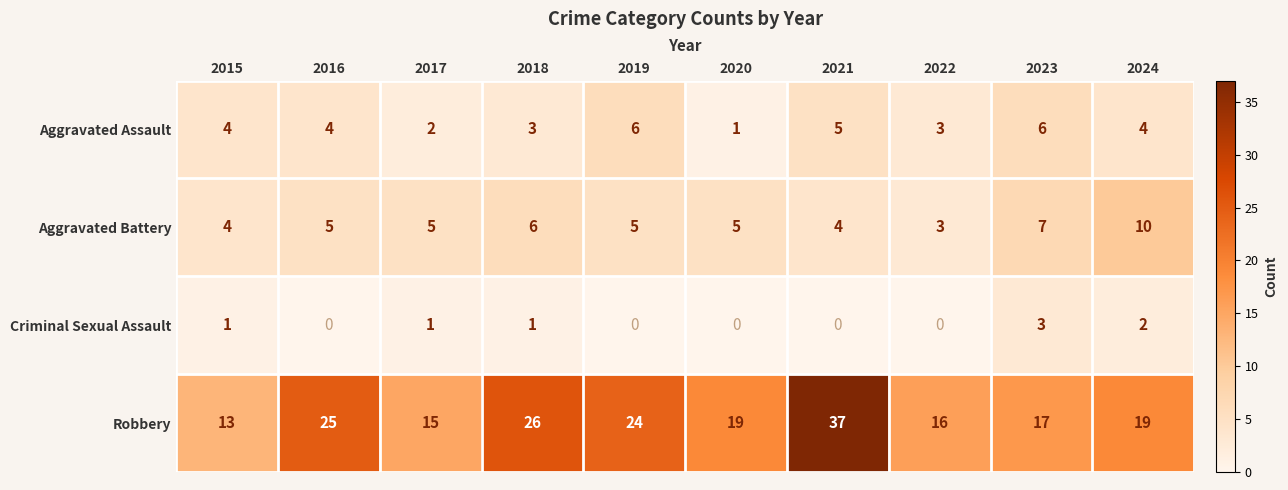

Between 2016 and 2021, which series saw the biggest shift?

Robbery